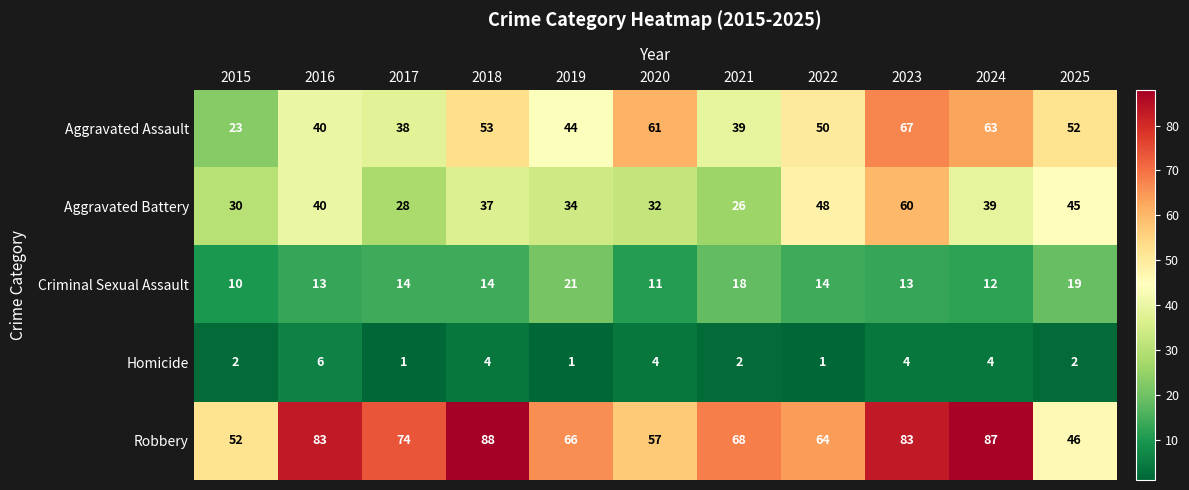

What is the maximum value shown in the chart?

88